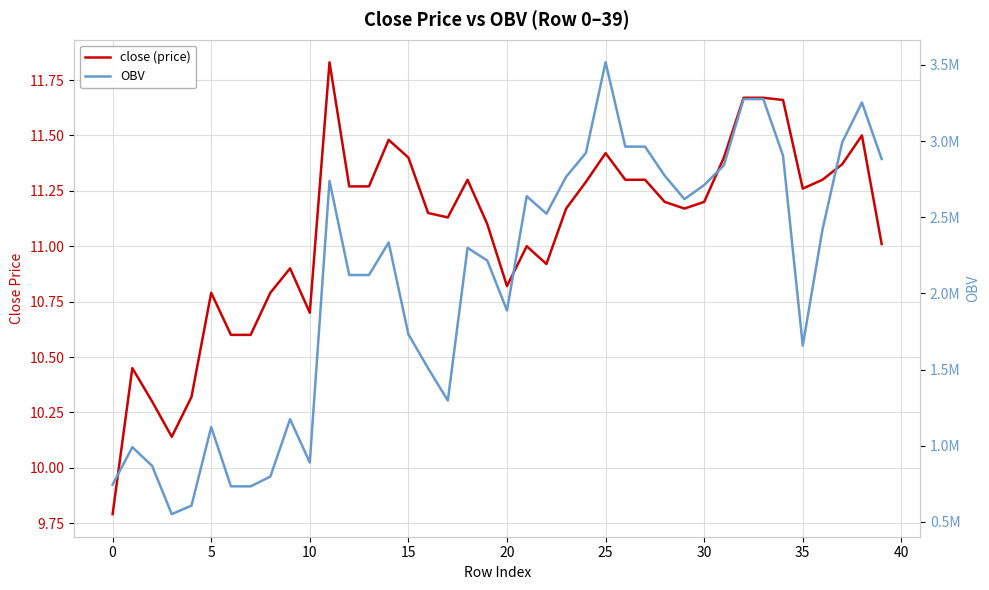

What is the difference between the maximum and minimum values in the close (price) series?

2.0